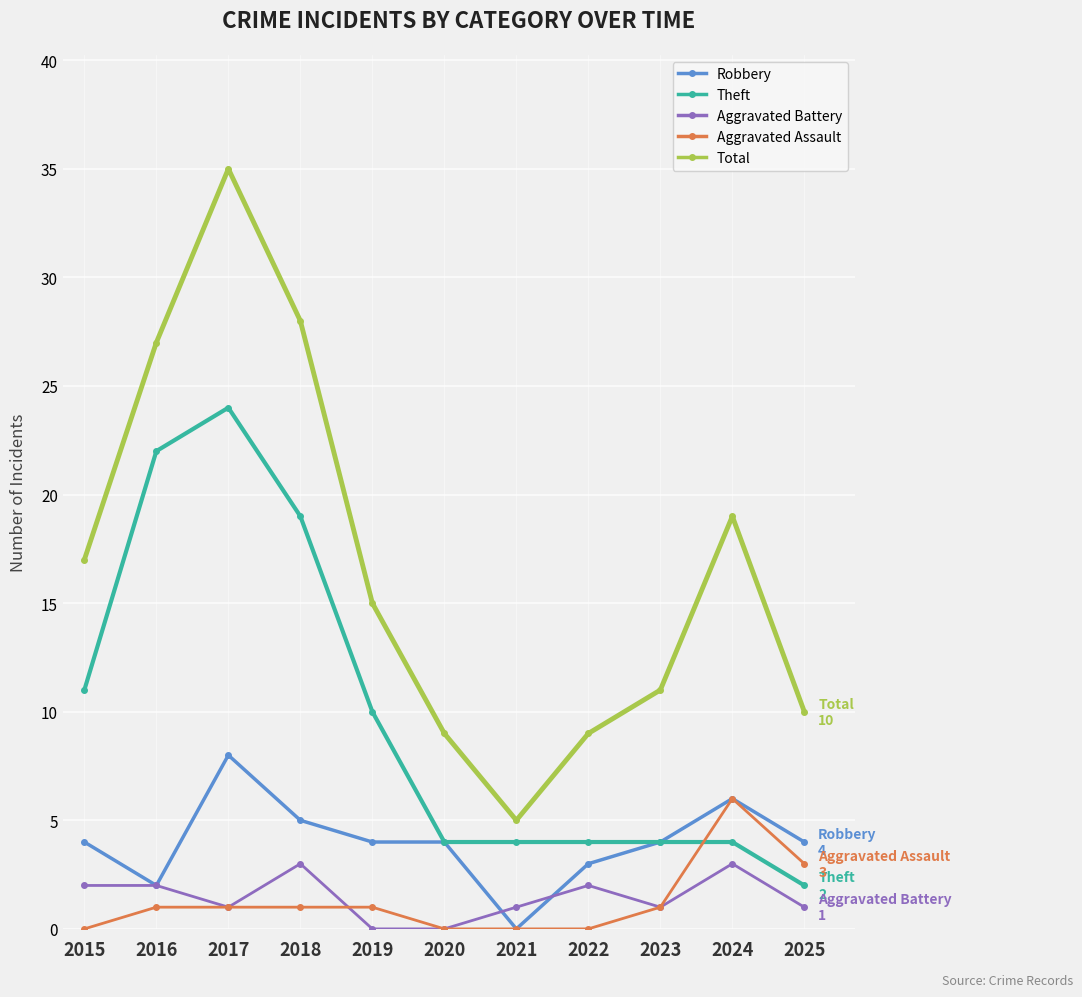

Which series has the largest total across all categories?

Total